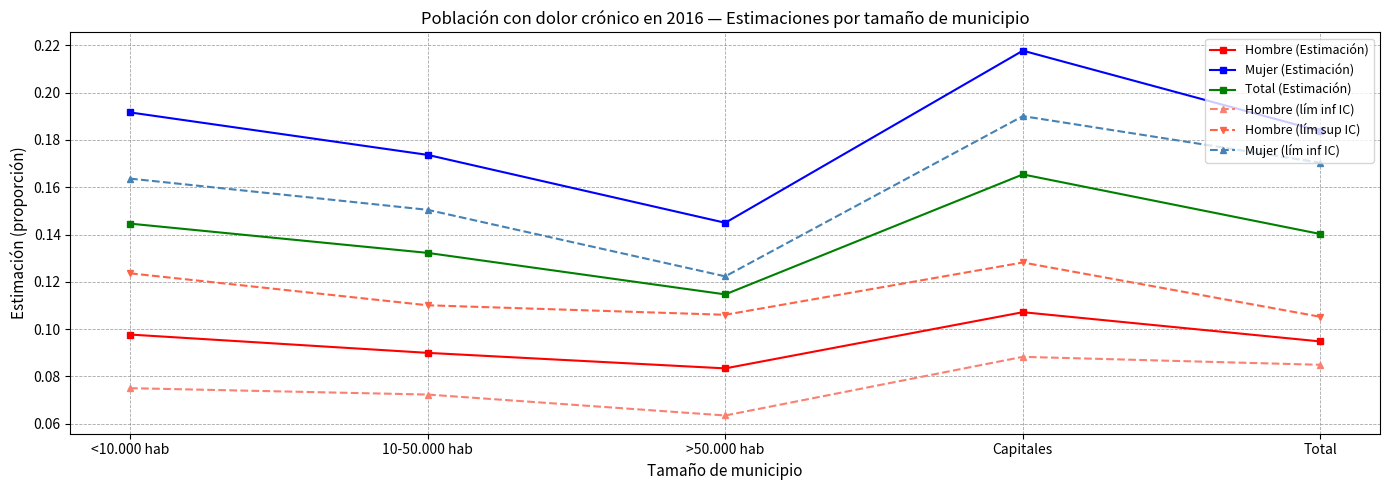

What is the label of the 1st point from the right?

Total